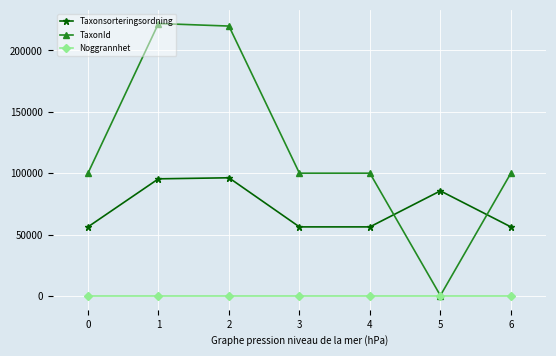

Which series has the largest total across all categories?

TaxonId